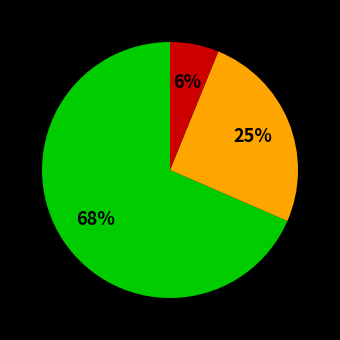

Is there any slice that represents more than half of the pie?

Yes